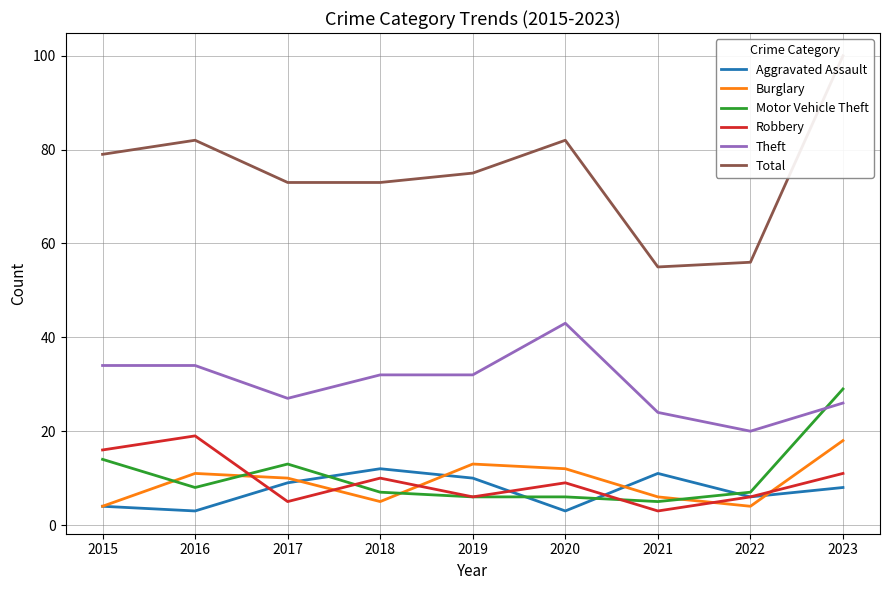

How many data points in Theft are less than 32?

4